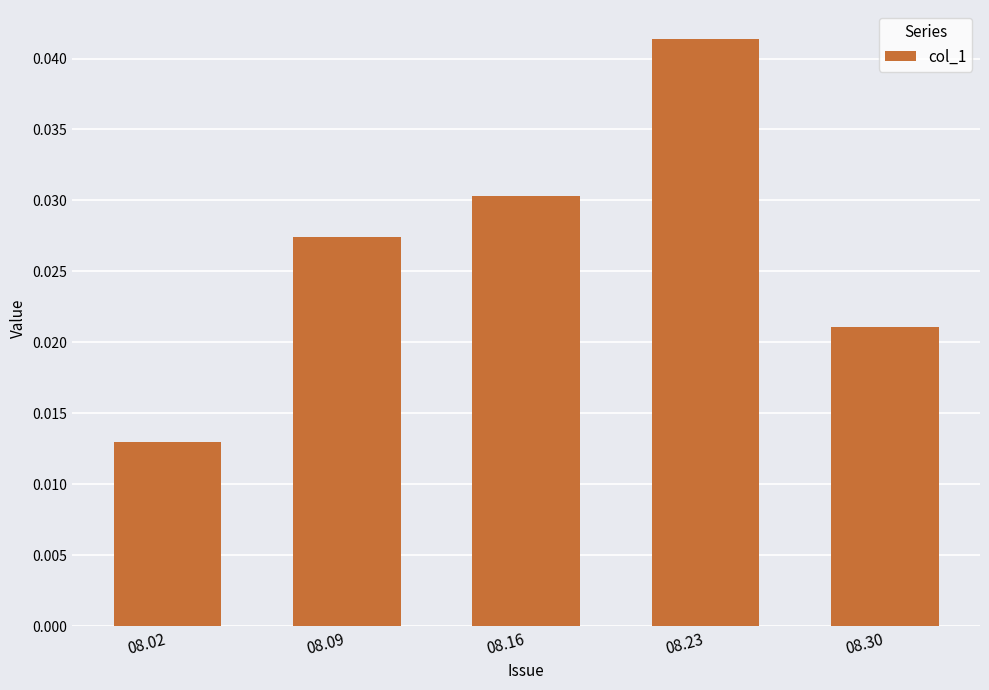

The chart shows a value of 0.1 at 08.23. True or false?

False